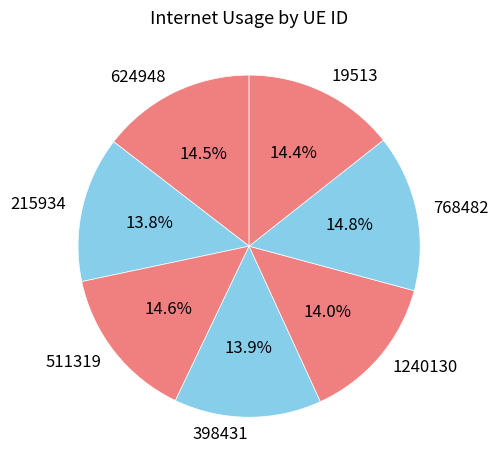

Approximately how many times larger is the value at 398431 compared to 215934?

1.0